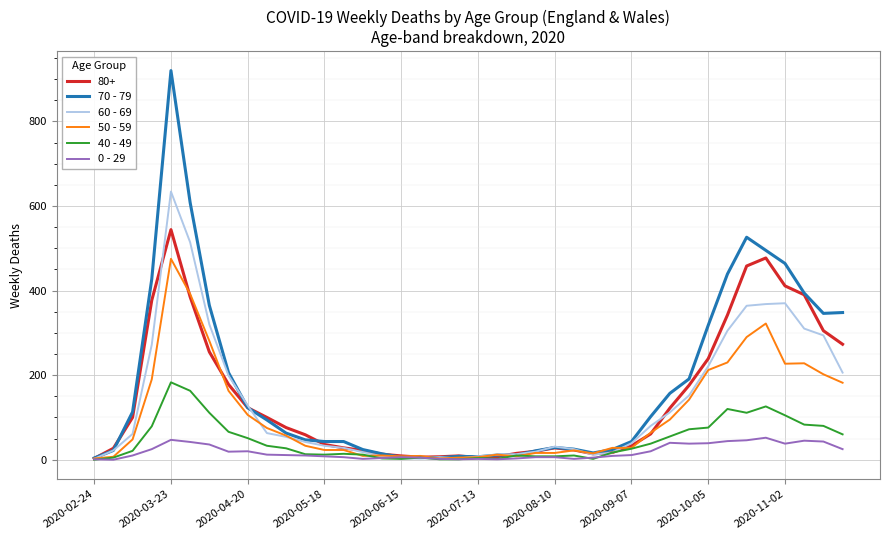

What are all the series names shown in the legend?

80+, 70 - 79, 60 - 69, 50 - 59, 40 - 49, 0 - 29